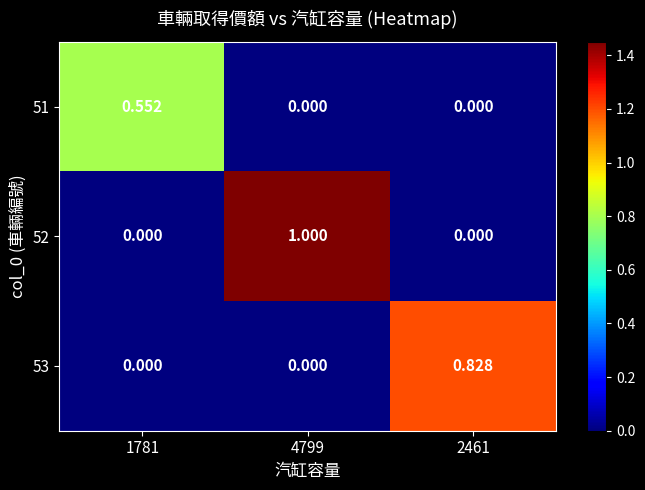

Which series has the largest total across all categories?

52